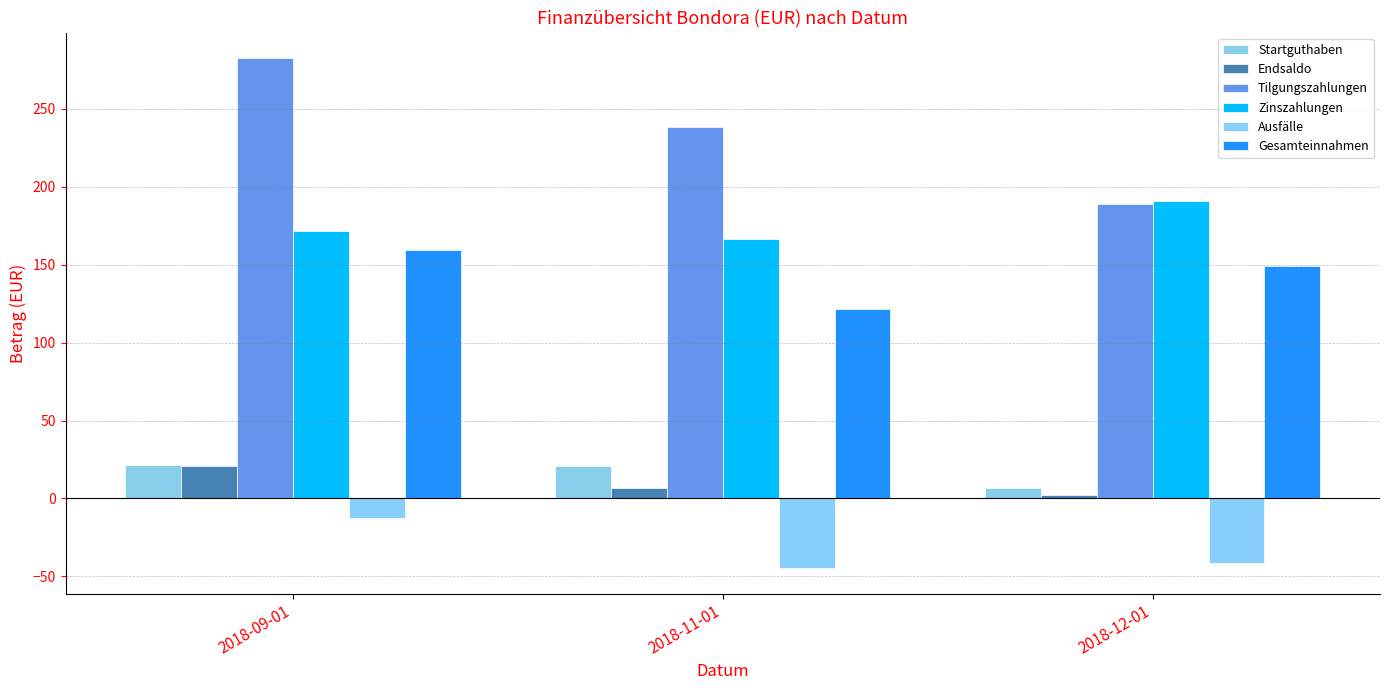

What is the greatest value displayed?

282.7